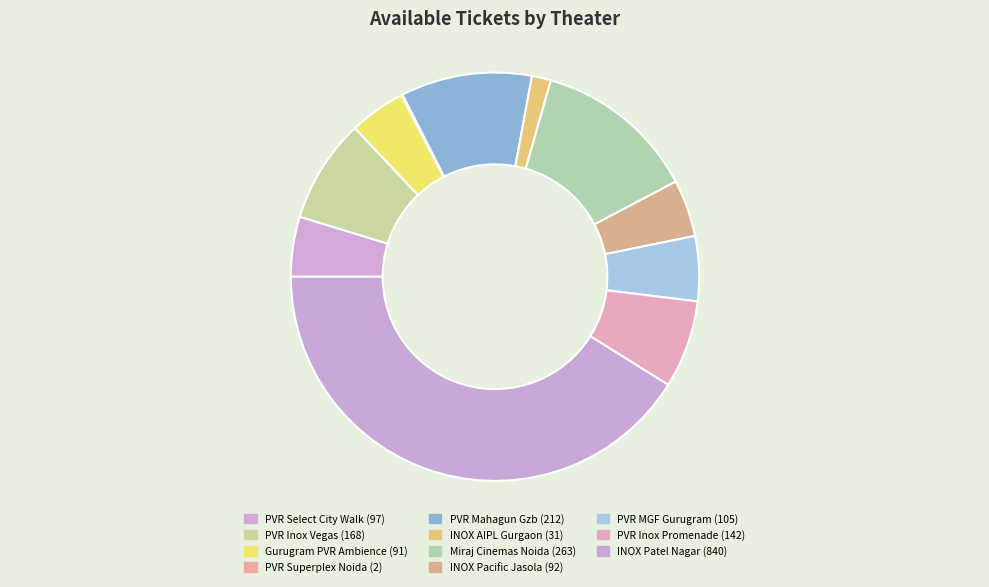

To the nearest percent, what is the average slice percentage?

9%